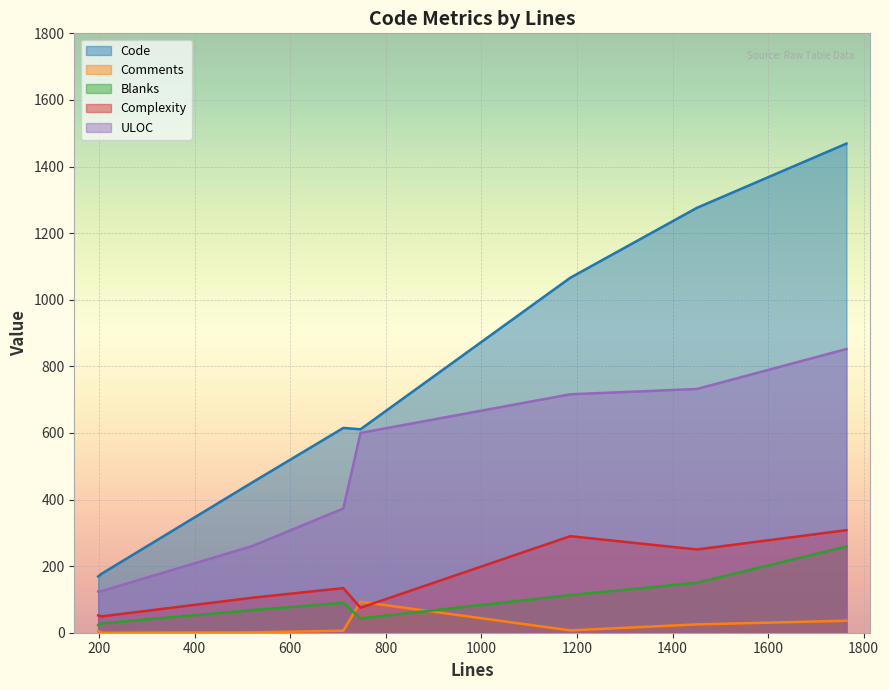

At 205, list the series in order from smallest to largest.

Comments, Blanks, Complexity, ULOC, Code